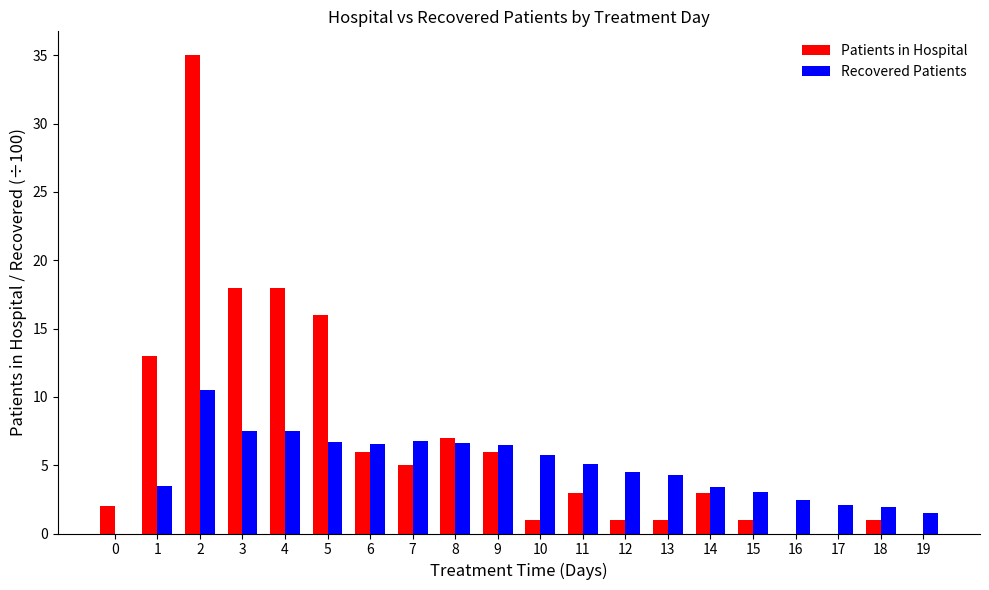

What is the average value of the Recovered Patients series?

4.8